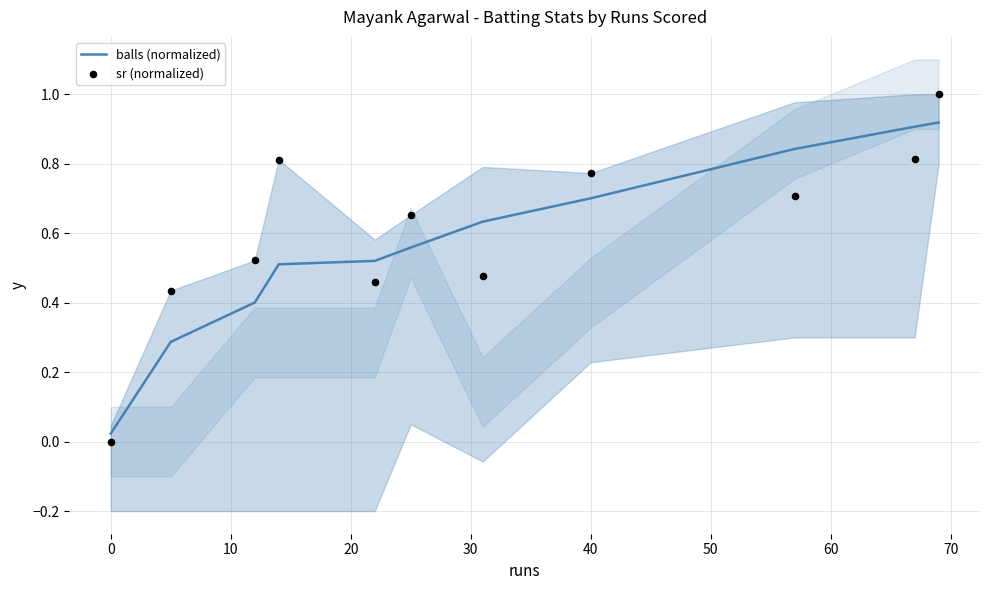

What is the total value across all series at 20?

1.3